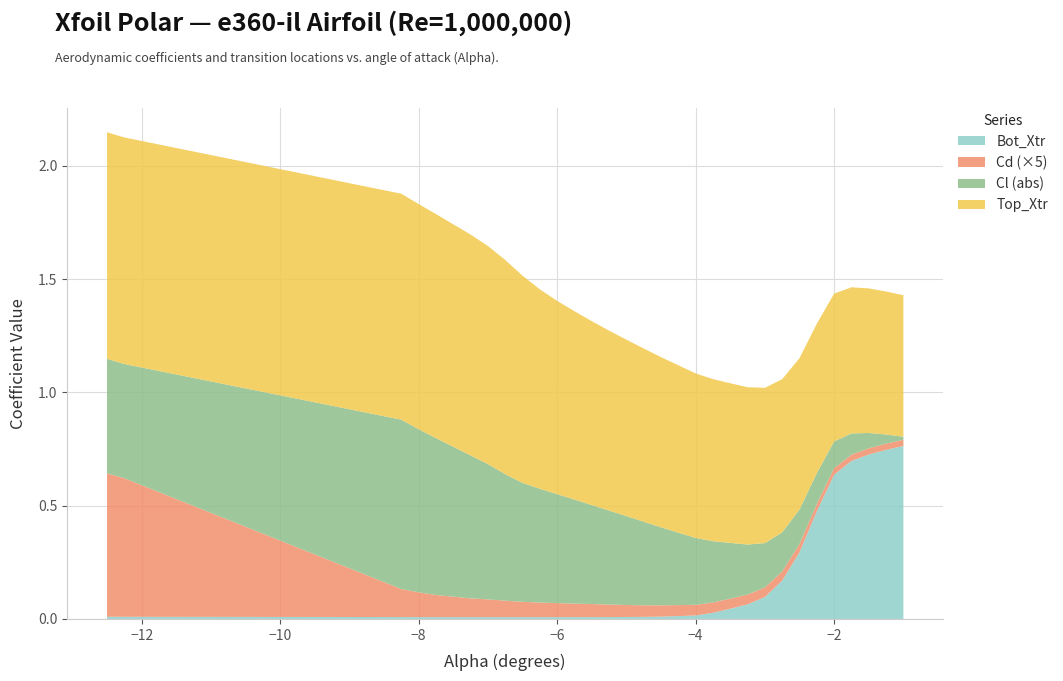

Reading left to right, extract all data points from this chart.

Cl: -0.5	-0.5	-0.7	-0.7	-0.7	-0.6	-0.6	-0.6	-0.5	-0.5	-0.5	-0.5	-0.4	-0.4	-0.4	-0.4	-0.3	-0.3	-0.3	-0.2	-0.2	-0.2	-0.2	-0.2	-0.1	-0.1	-0.1	-0.1	-0.0	-0.0
Cd: 0.1	0.1	0.0	0.0	0.0	0.0	0.0	0.0	0.0	0.0	0.0	0.0	0.0	0.0	0.0	0.0	0.0	0.0	0.0	0.0	0.0	0.0	0.0	0.0	0.0	0.0	0.0	0.0	0.0	0.0
Top_Xtr: 1.0	1.0	1.0	1.0	1.0	1.0	1.0	0.9	0.9	0.9	0.9	0.8	0.8	0.8	0.8	0.8	0.8	0.7	0.7	0.7	0.7	0.7	0.7	0.7	0.7	0.7	0.6	0.6	0.6	0.6
Bot_Xtr: 0.0	0.0	0.0	0.0	0.0	0.0	0.0	0.0	0.0	0.0	0.0	0.0	0.0	0.0	0.0	0.0	0.0	0.0	0.0	0.0	0.1	0.1	0.2	0.3	0.5	0.6	0.7	0.7	0.7	0.8